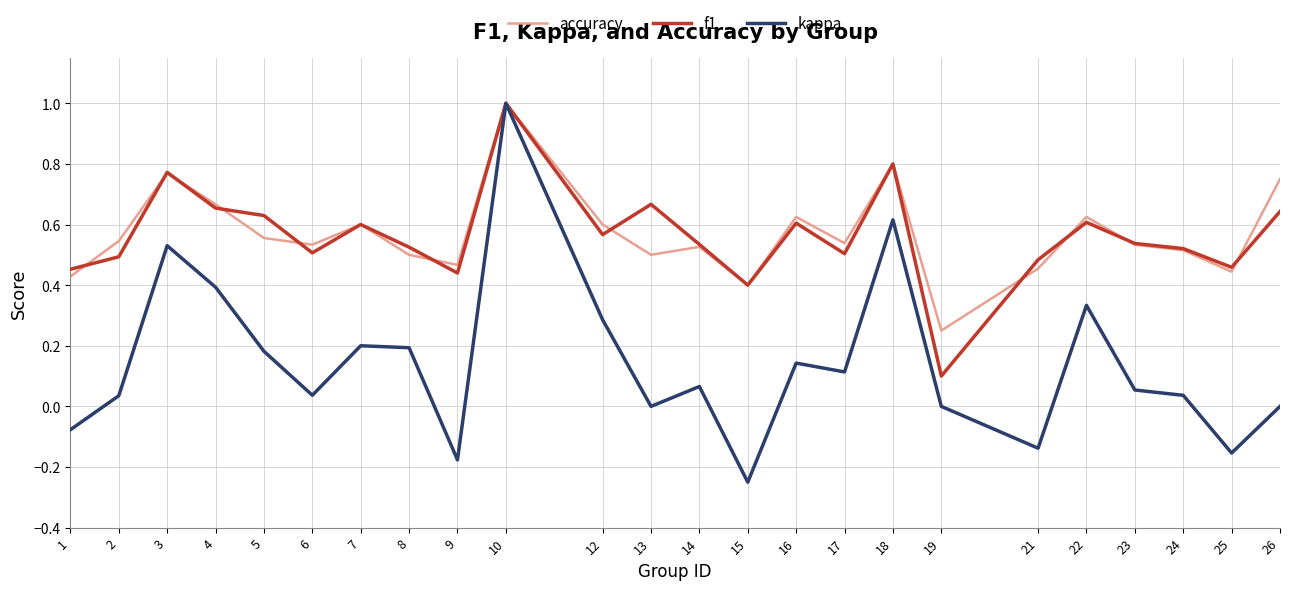

What is the highest value of the kappa series?

1.0